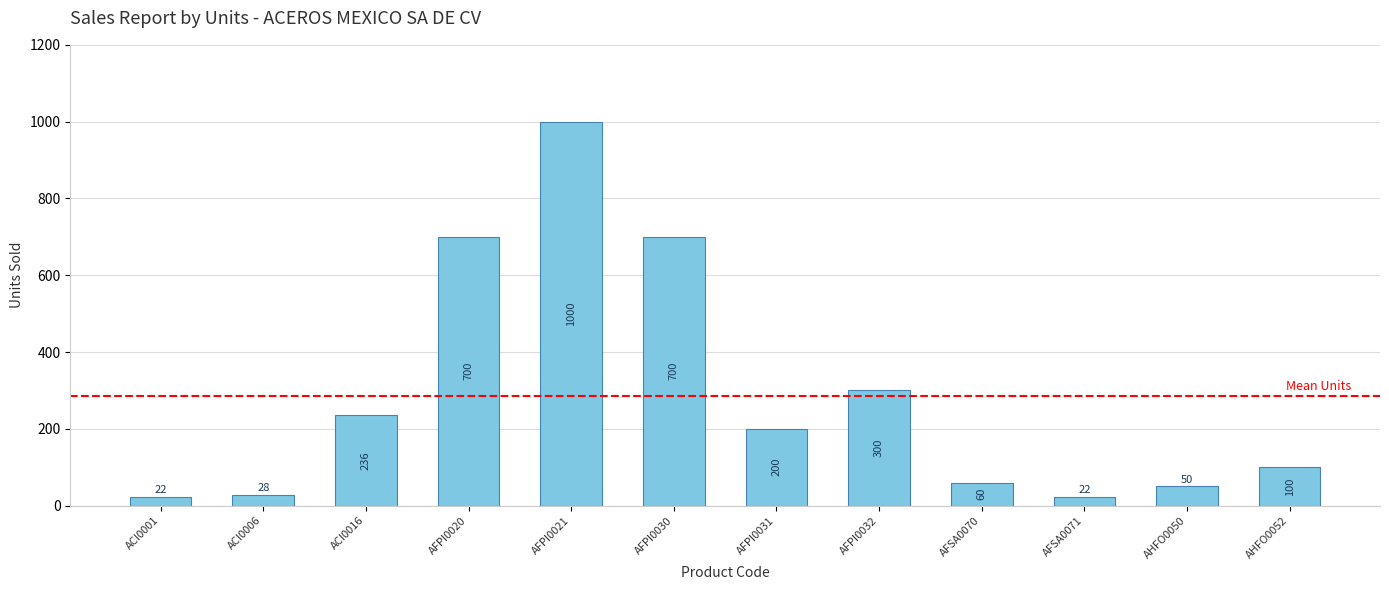

The chart shows a value of 105 at AFSA0070. True or false?

False